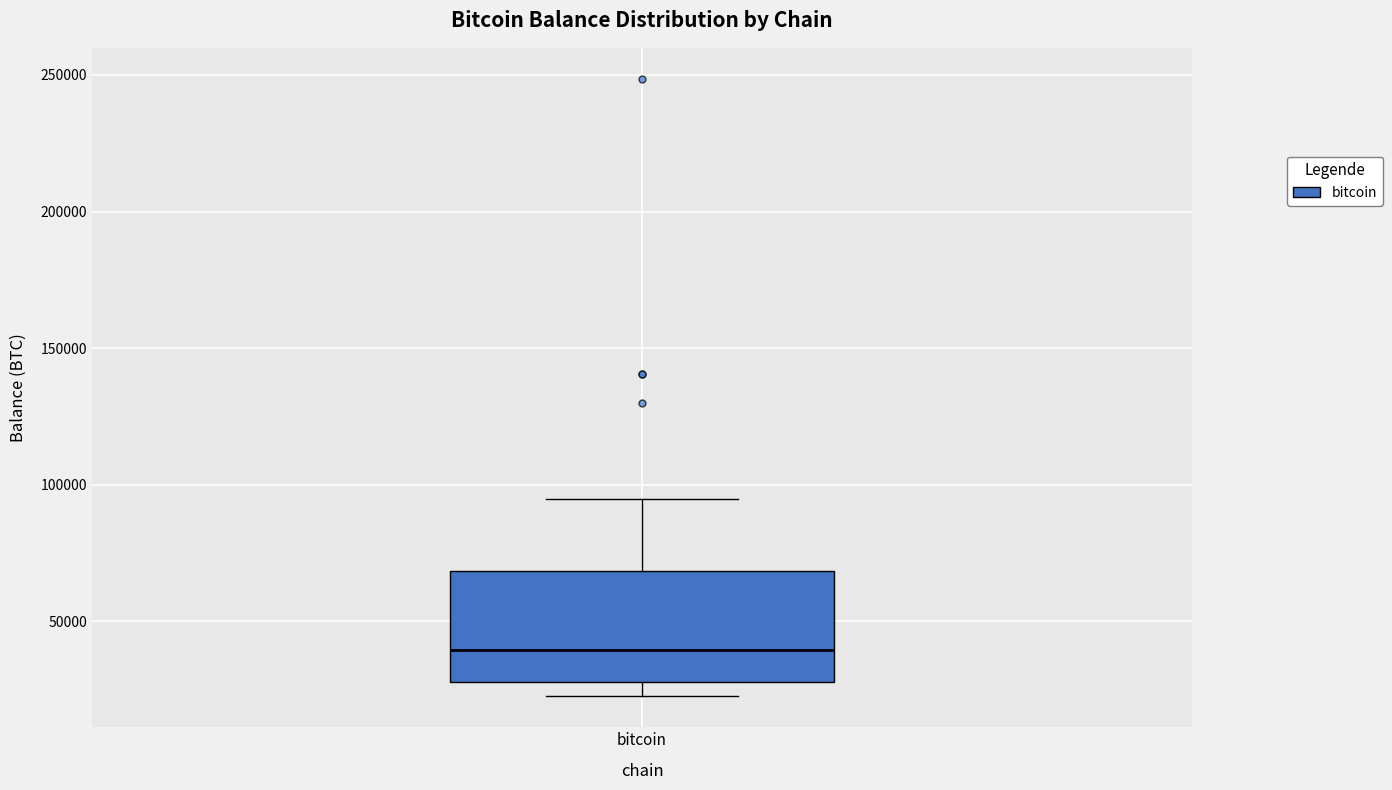

Transcribe this box plot: give where the median line is, the range the box spans, and where the two whiskers end, as read against the y-axis. The values are not printed on the chart, so give them approximately, as read against the axis.

median 40000, box 30000 to 70000, whiskers 25000 to 95000